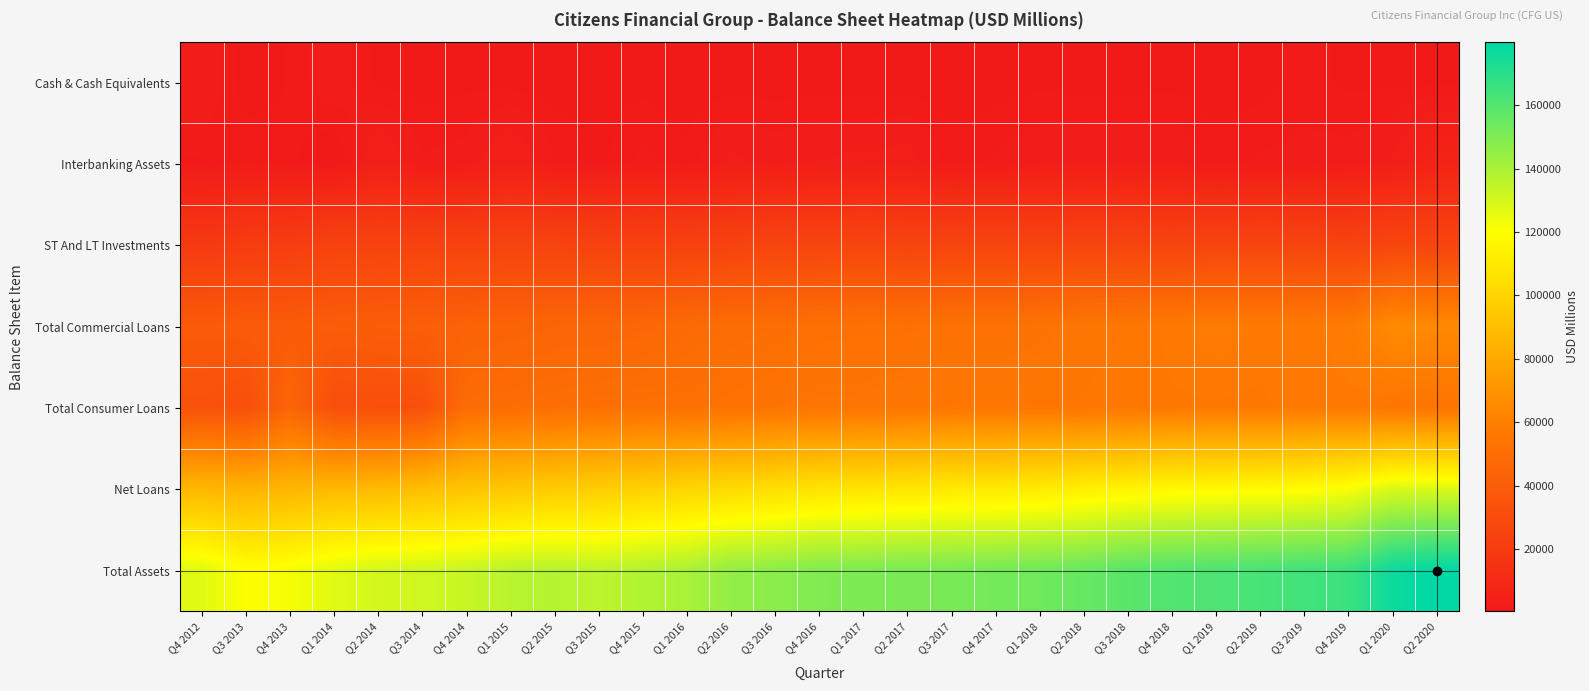

What is the total value across all series at Q2 2020?

461045